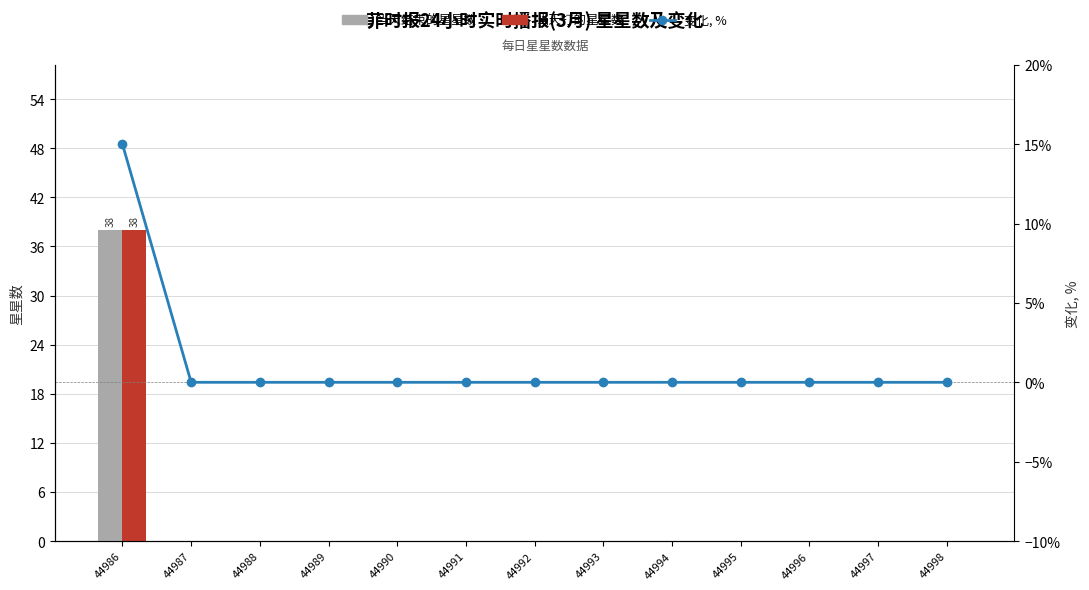

What is the sum of all 当天结束的星星数 values?

38